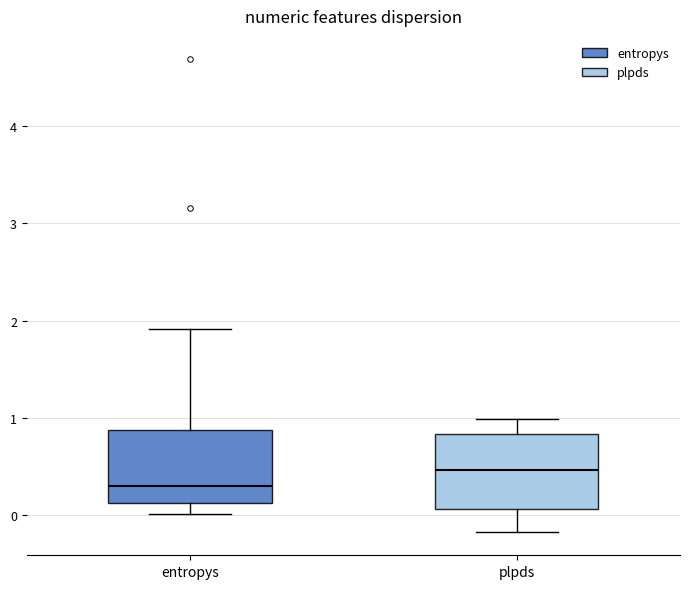

Reading left to right, read every box against the y-axis: the position of its median line, the range the box covers, and the ends of its whiskers. The values are not printed on the chart, so give them approximately, as read against the axis.

entropys: median 0.3, box 0.1 to 0.9, whiskers 0.0 to 1.9
plpds: median 0.5, box 0.1 to 0.8, whiskers -0.2 to 1.0